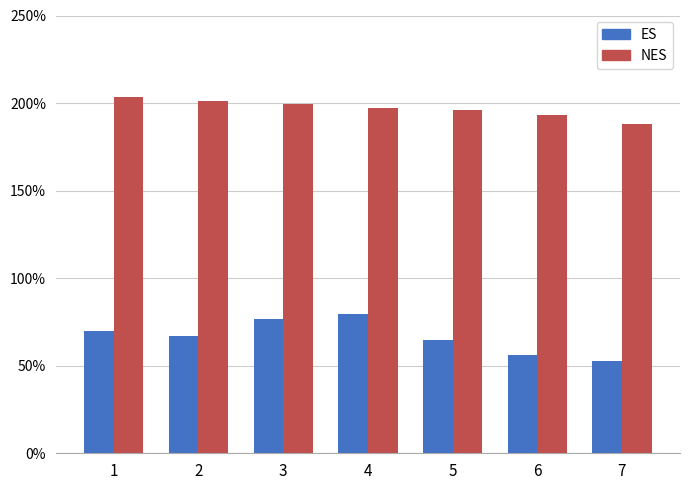

Rank the series at 5 from lowest to highest value.

ES, NES